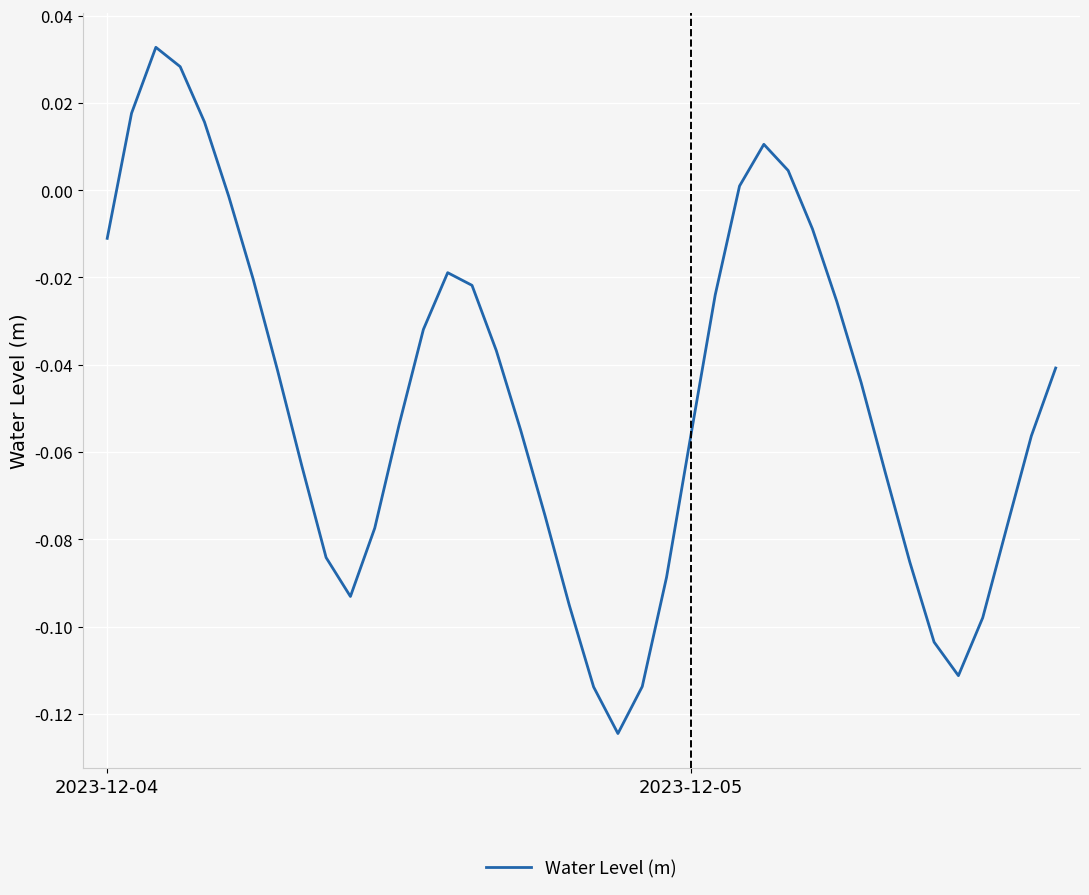

How many values are below 0?

33